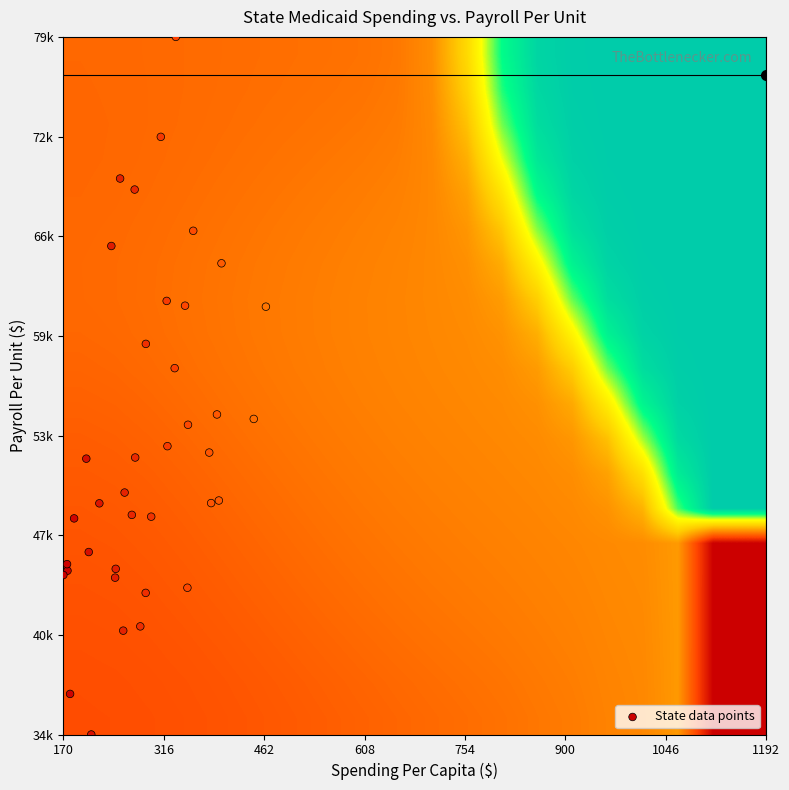

Count the number of categories in the chart.

39